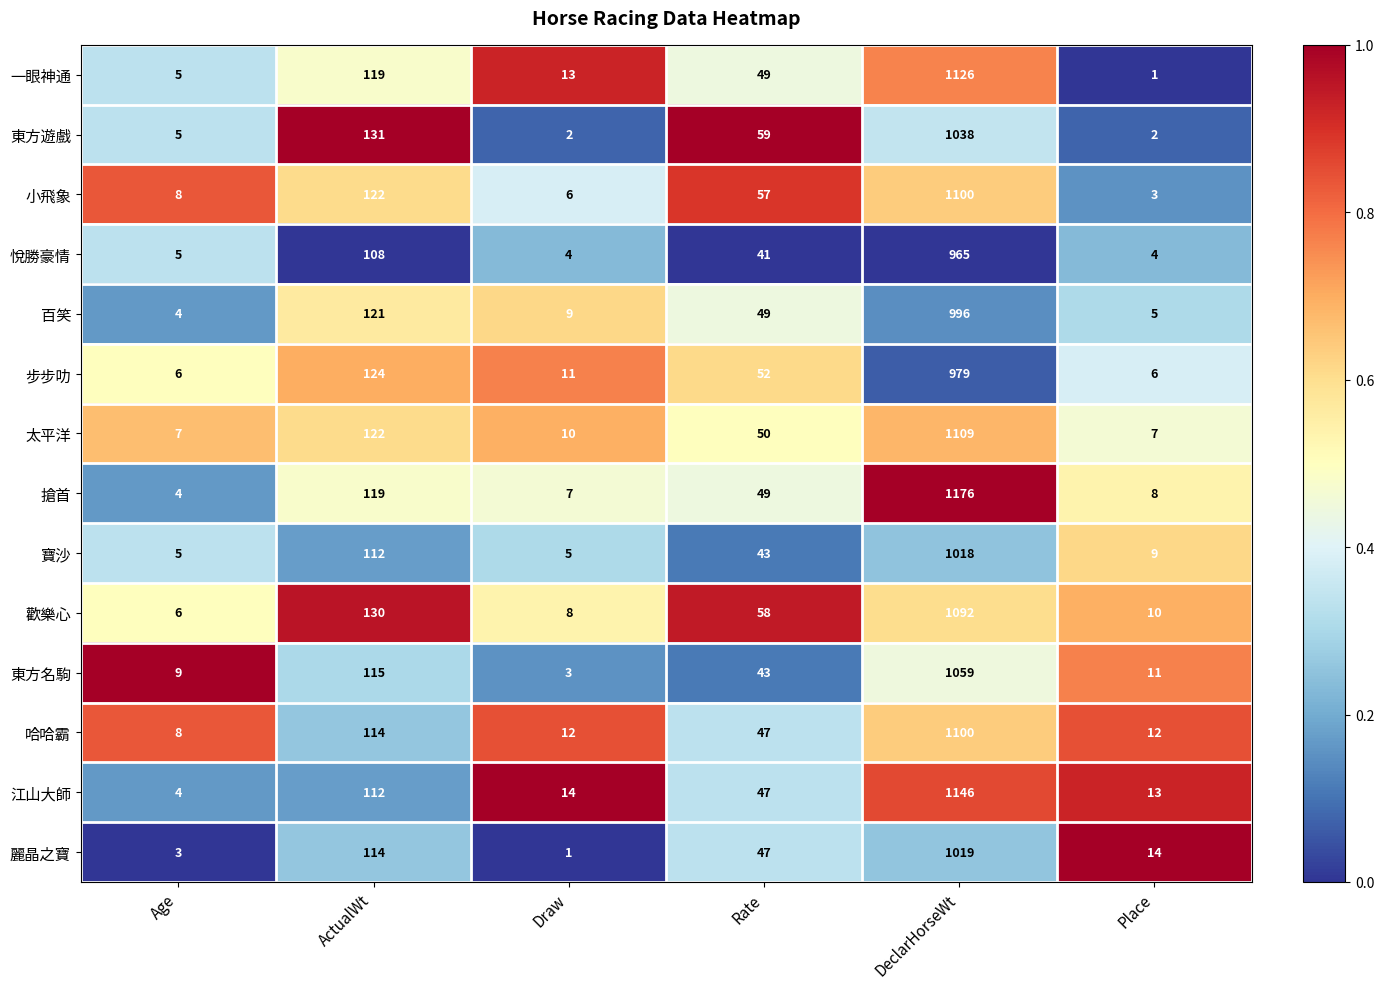

At which category is the sum across all series the highest?

DeclarHorseWt